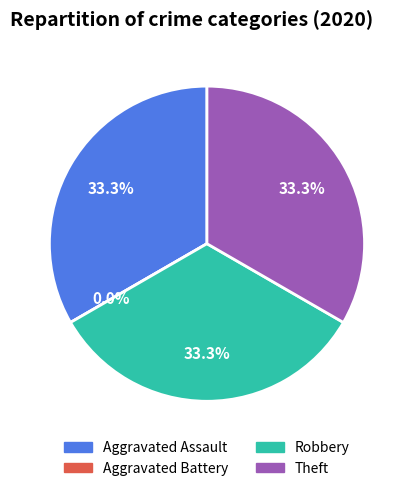

True or false: Aggravated Battery accounts for 1% of the total.

False